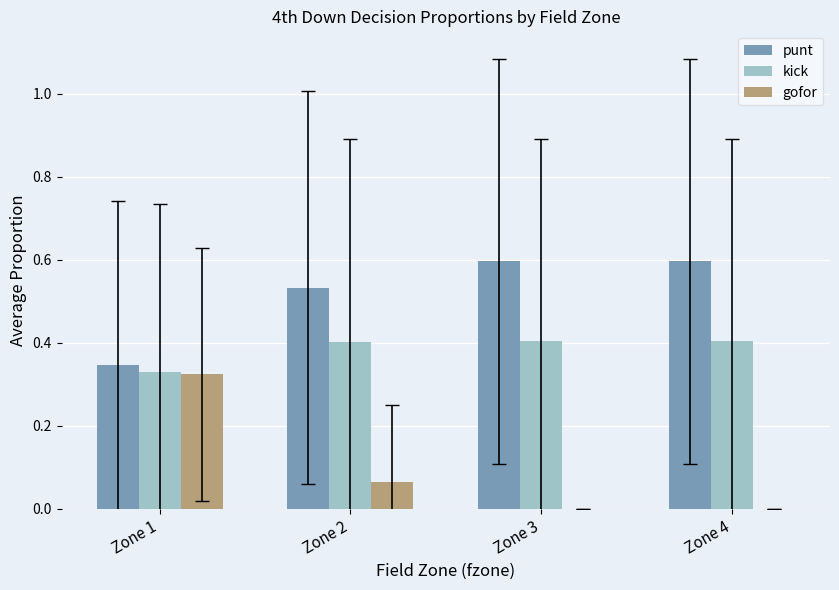

What is the sum of all punt values?

2.1